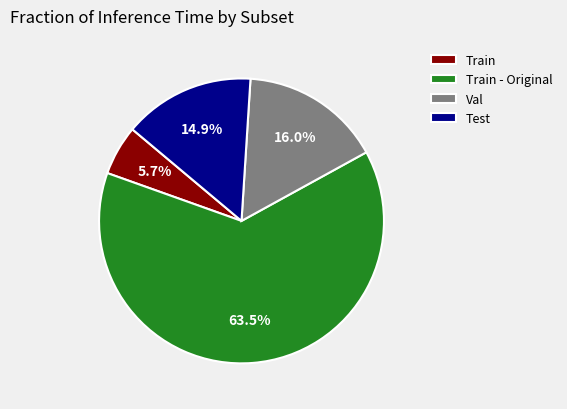

Does Train - Original account for over 50% of the chart?

Yes